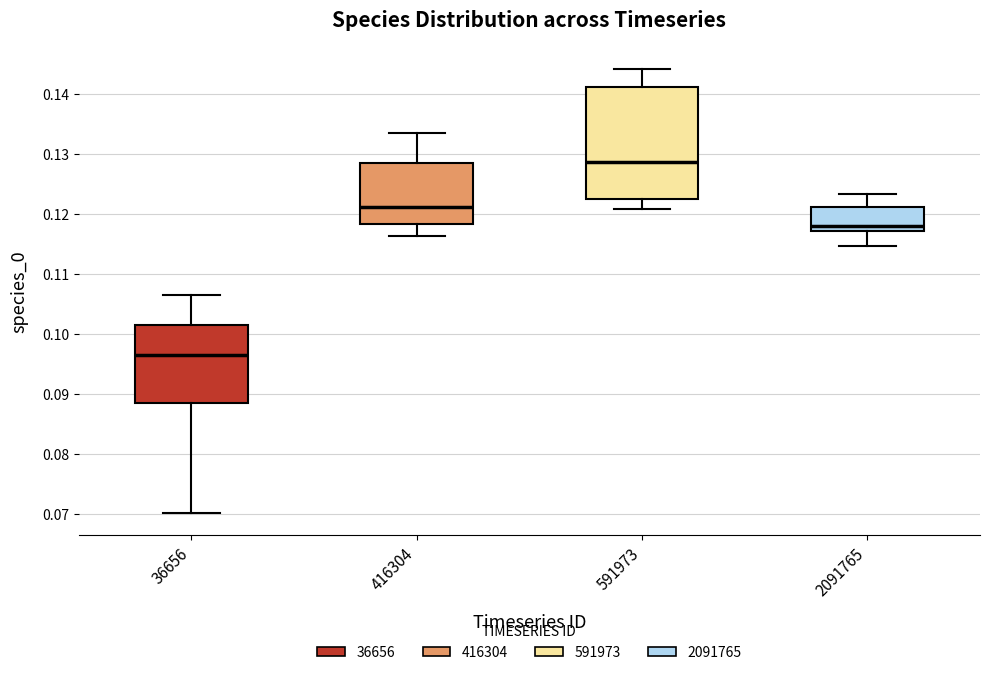

Where is the upper edge of the box at x = 2091765 on the y-axis? The values are not printed on the chart, so give them approximately, as read against the axis.

0.121